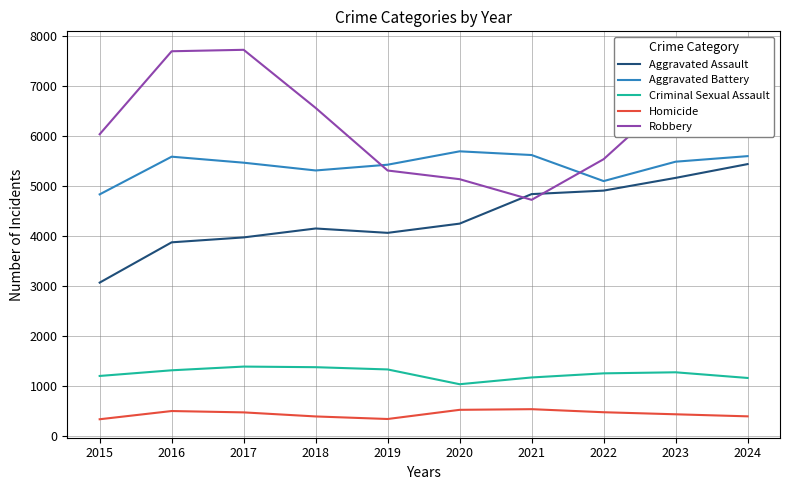

What is the difference between the highest and lowest values at 2021?

5072